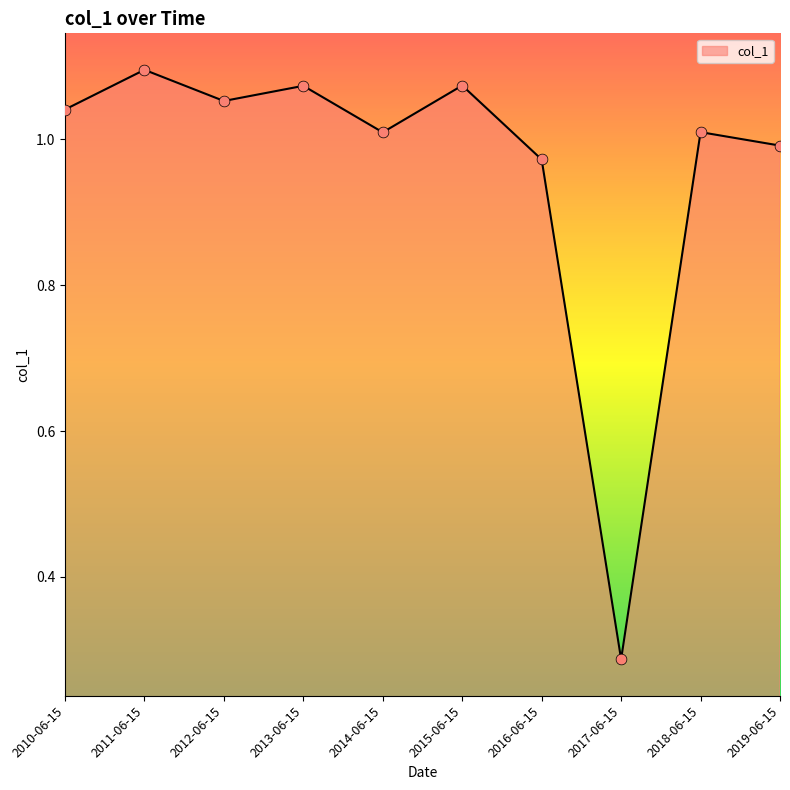

What is the change in value from 2016-06-15 to 2017-06-15?

-0.7